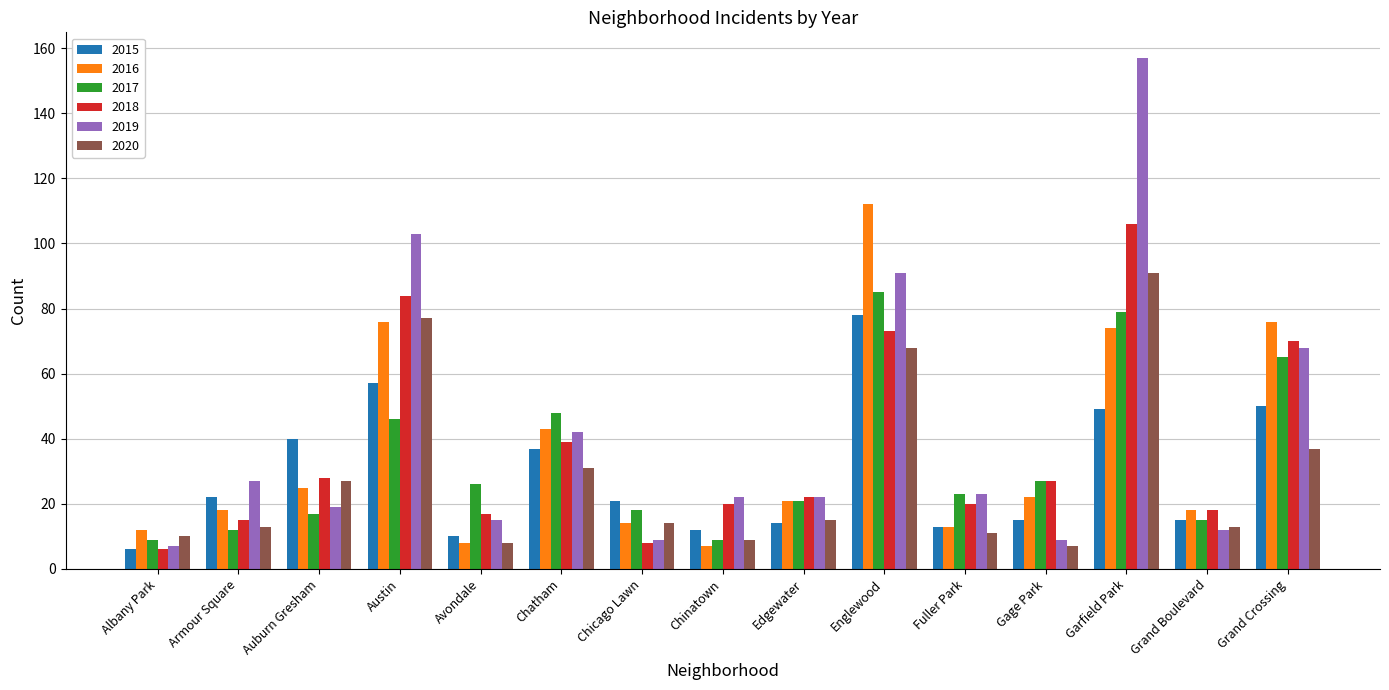

Is it true that 2016 equals 18 at Garfield Park?

False